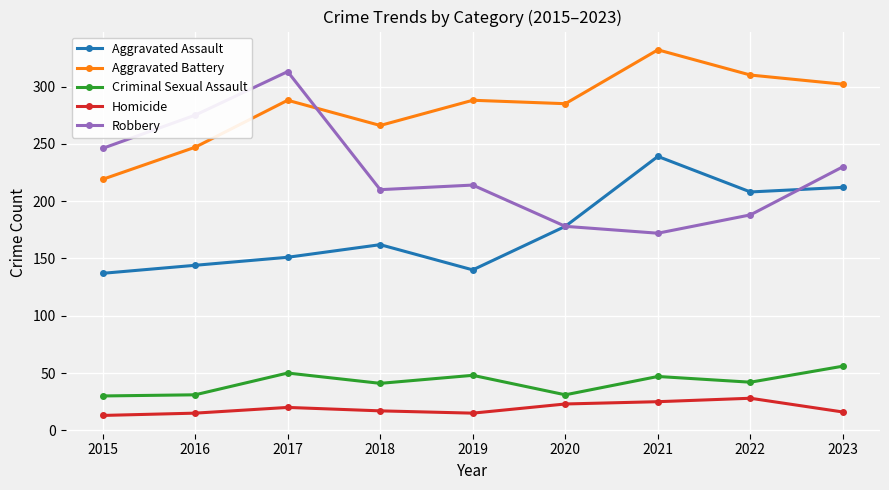

True or false: Aggravated Battery and Aggravated Assault cross at least once.

False